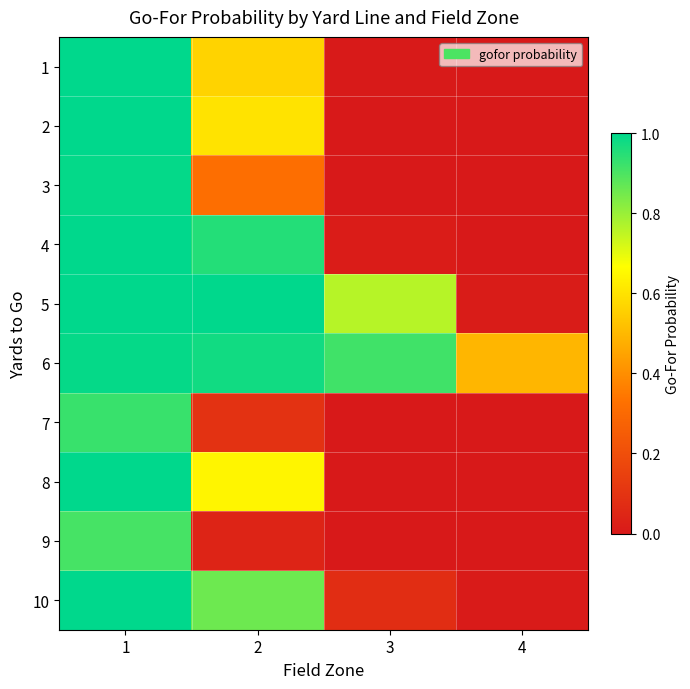

At which category is the sum across all series the highest?

1